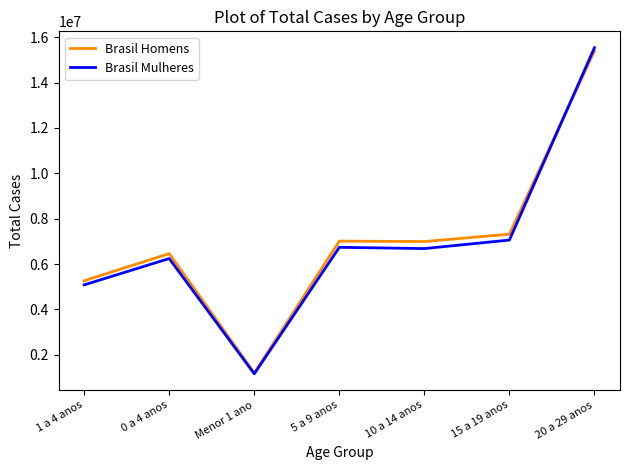

What is the smallest value displayed?

1160997